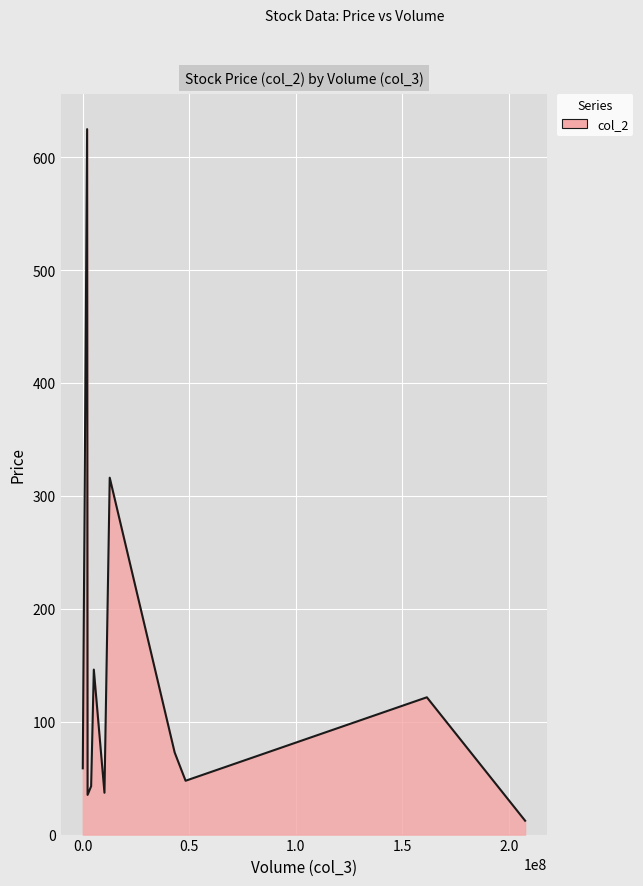

What is the maximum value shown in the chart?

624.8